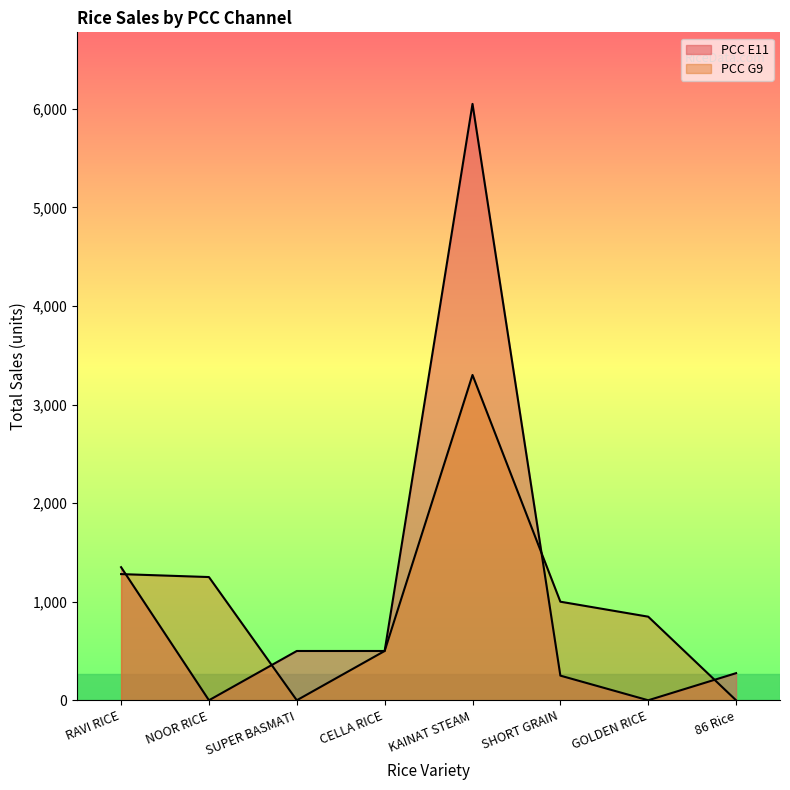

At GOLDEN RICE, list the series in order from largest to smallest.

PCC G9, PCC E11